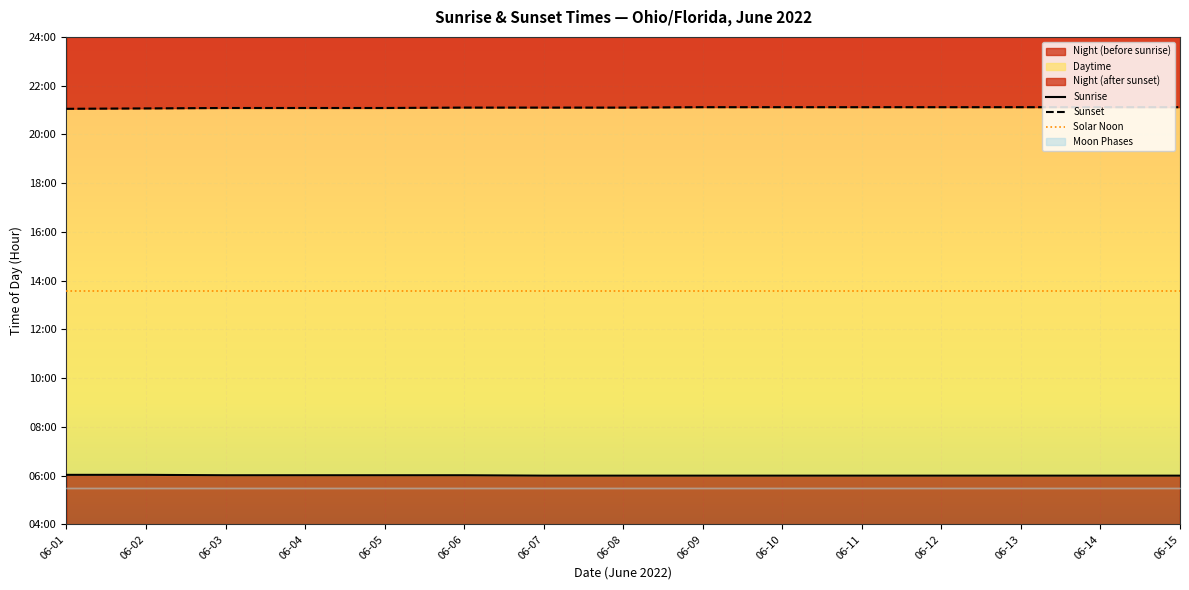

True or false: Sunset and Sunrise cross at least once.

False